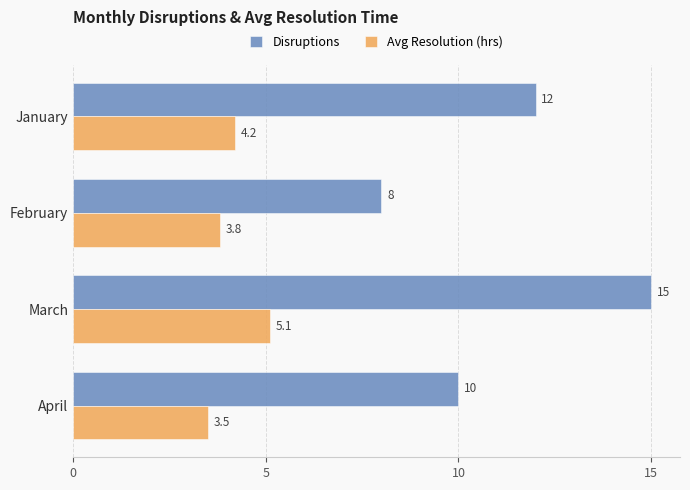

Which series has the largest total across all categories?

Disruptions